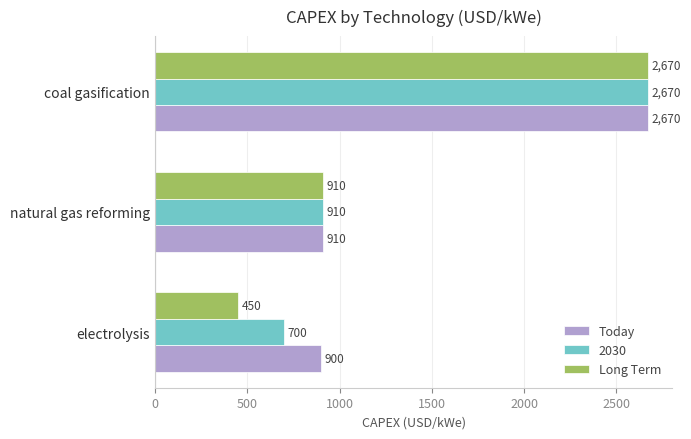

List the labels in order of 2030 value, smallest first.

electrolysis, natural gas reforming, coal gasification